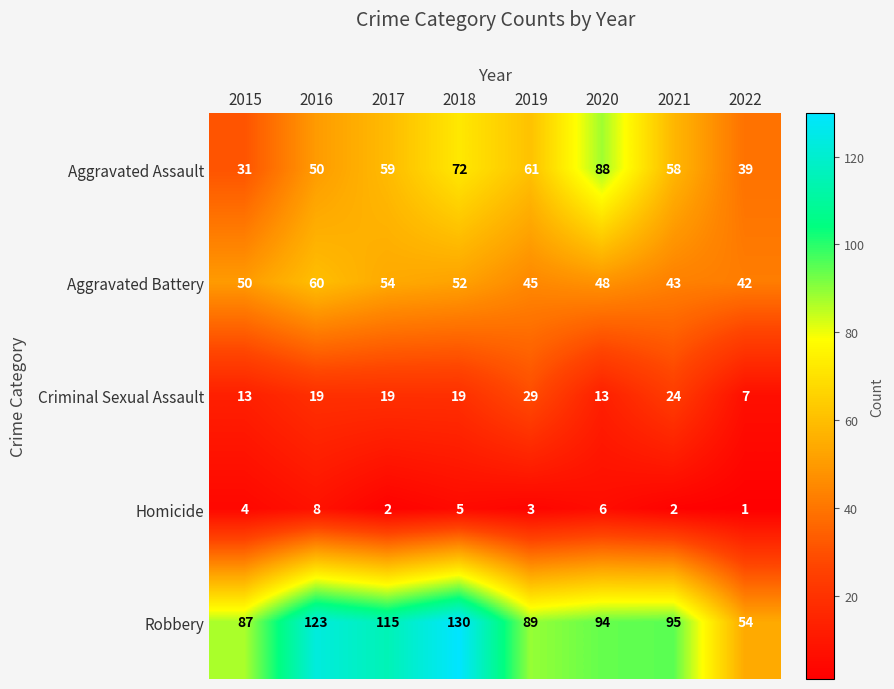

At how many categories does at least one series exceed 61?

7